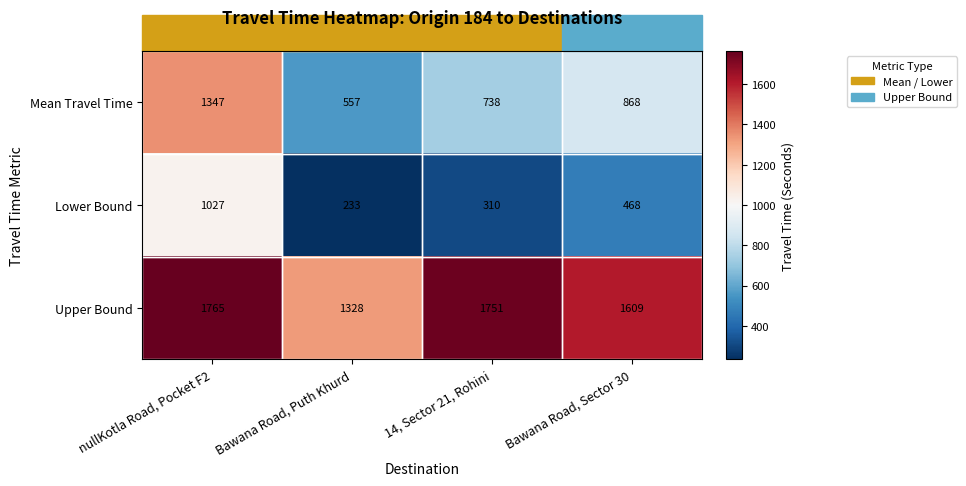

Which series changed the most between nullKotla Road, Pocket F2 and Bawana Road, Puth Khurd?

Lower Bound